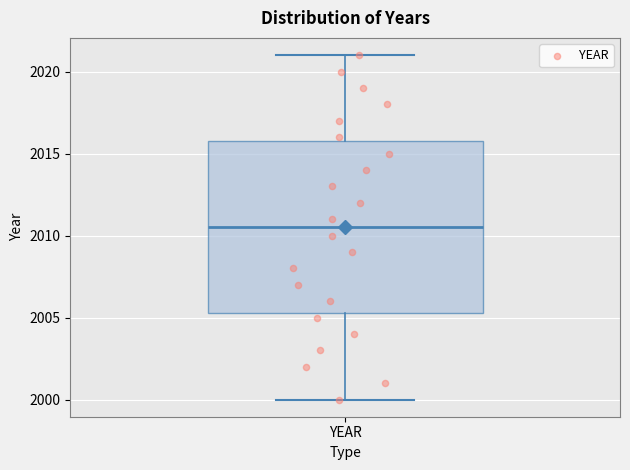

Read this box plot against the y-axis: the position of the median line, the range covered by the box, and the ends of both whiskers. The values are not printed on the chart, so give them approximately, as read against the axis.

median 2010.5, box 2005.5 to 2016.0, whiskers 2000.0 to 2021.0